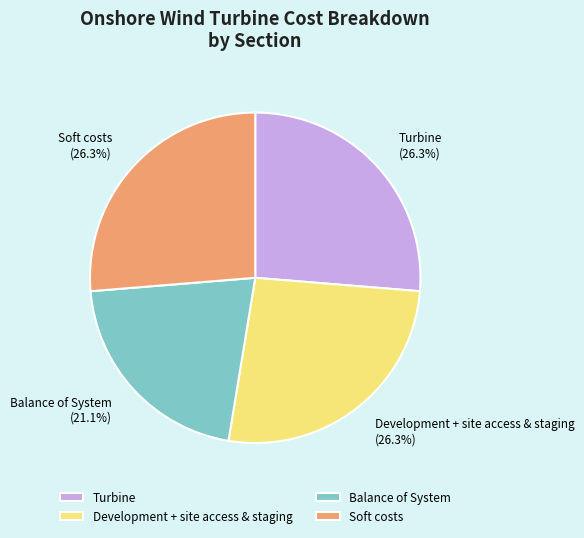

What percentage do Balance of System and Development + site access & staging together represent?

47.4%